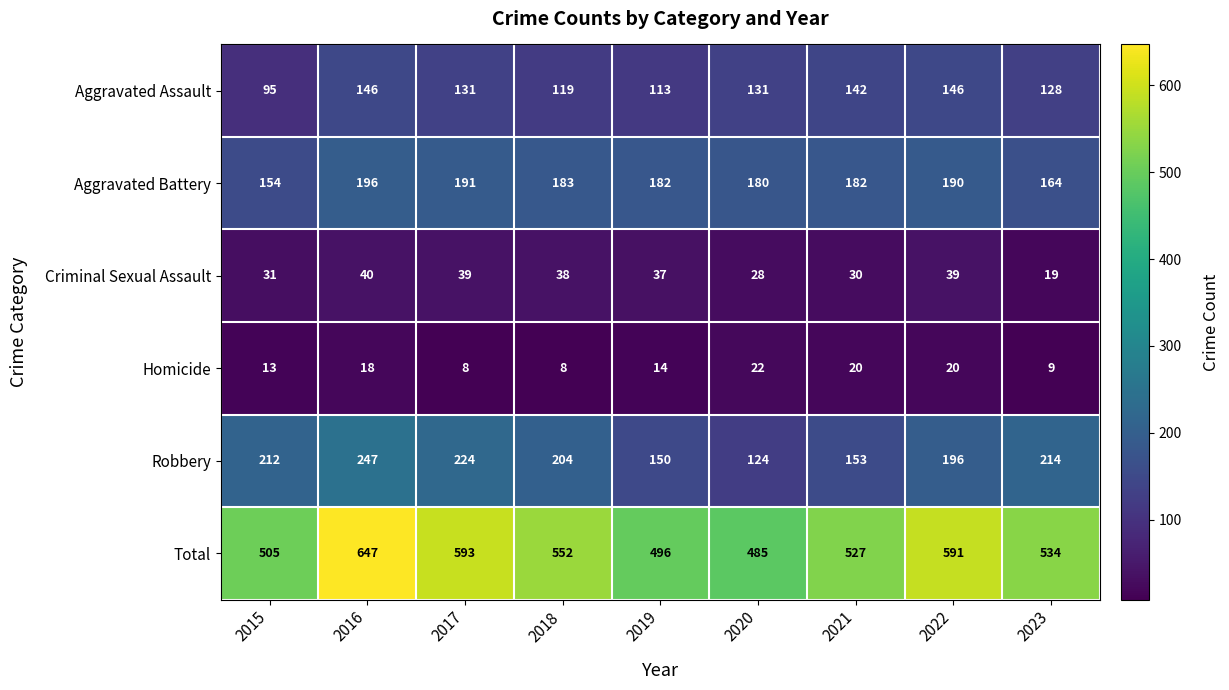

Rank the series by their maximum value, from highest to lowest.

Total, Robbery, Aggravated Battery, Aggravated Assault, Criminal Sexual Assault, Homicide